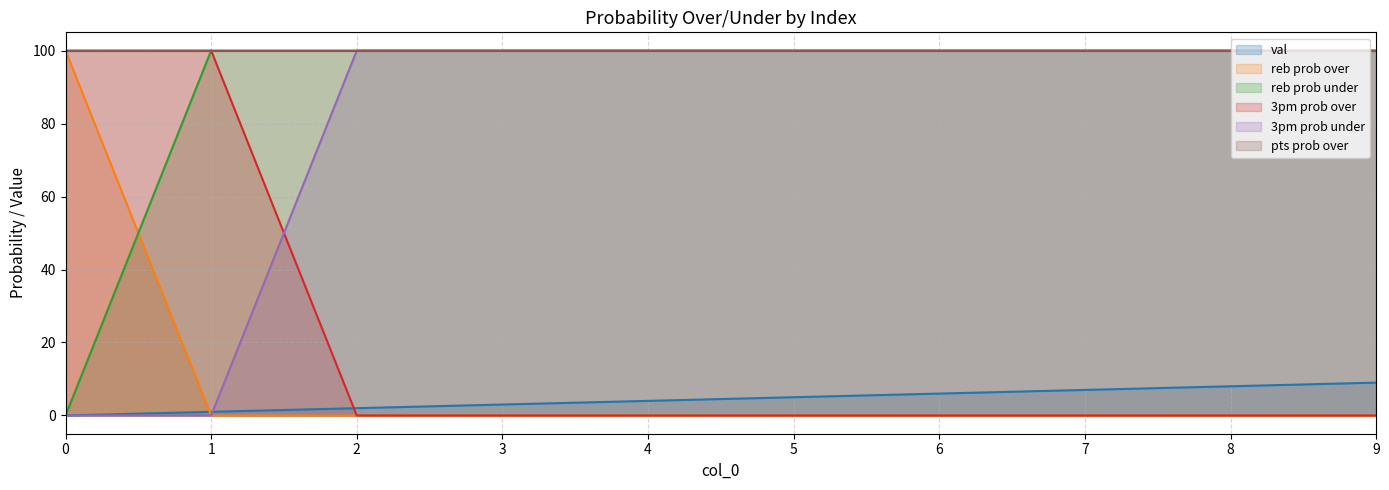

What is the difference between the second highest and minimum values in the 3pm prob under series?

100